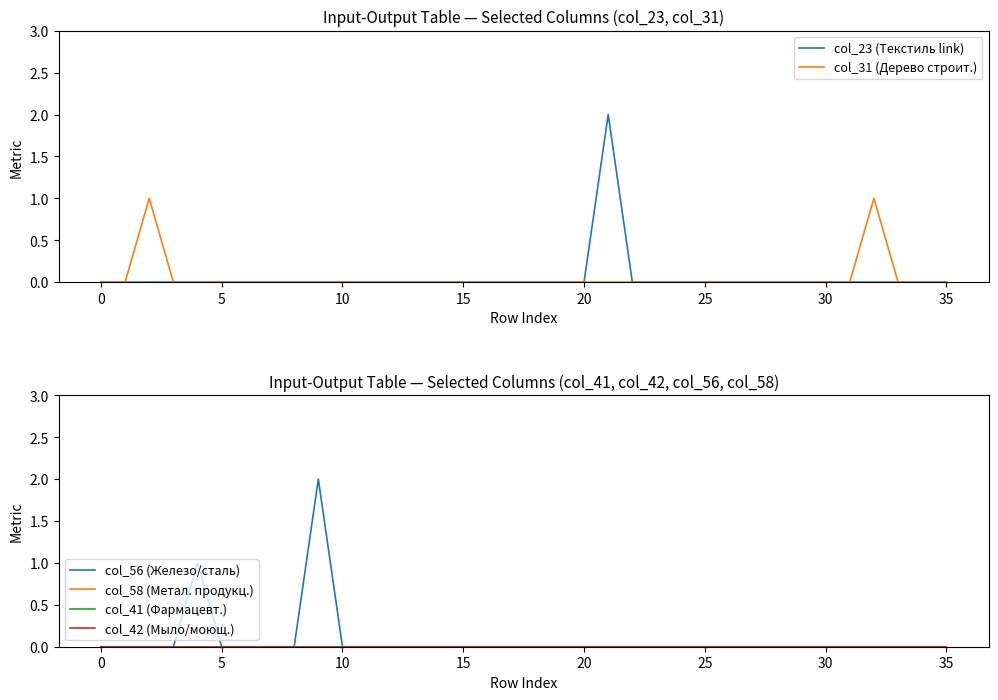

How many values in col_56 (Железо/сталь) are above zero?

2